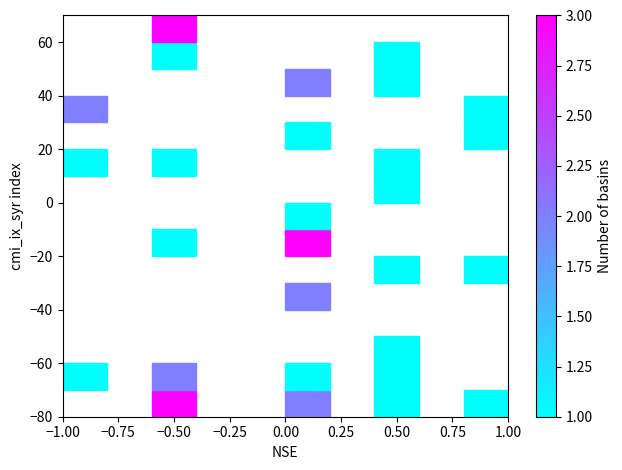

What Y value in the scatter plot is closest to -5?

-3.0